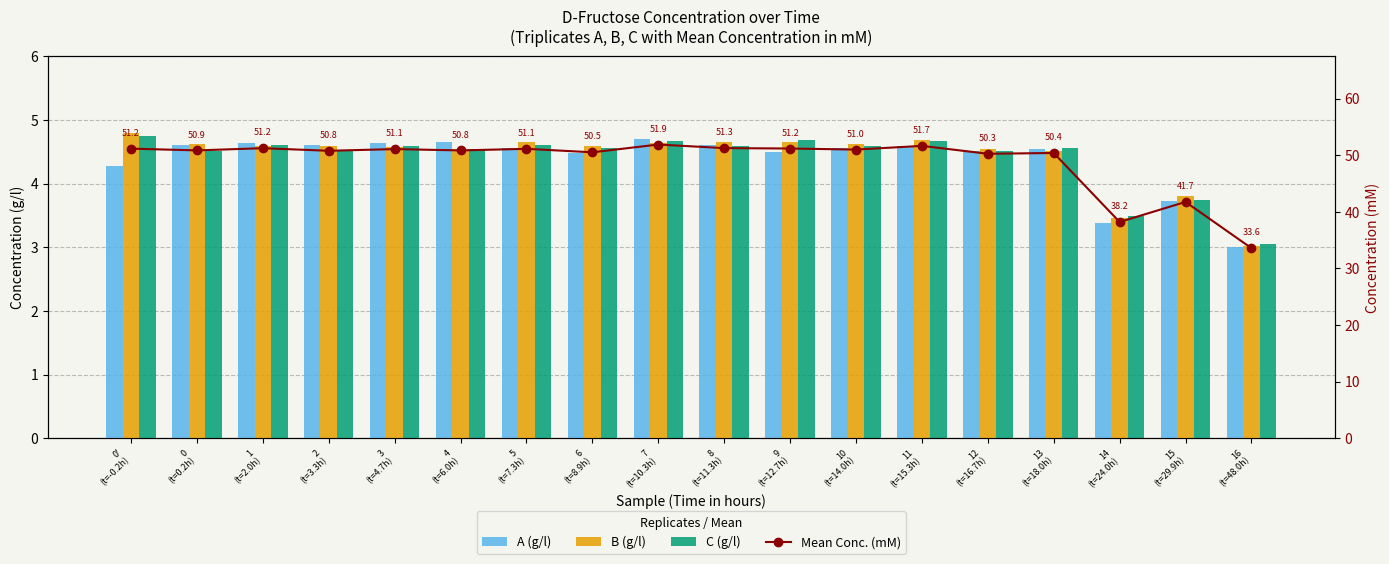

Reading left to right, extract all data points from this chart.

A (g/l): 4.3	4.6	4.6	4.6	4.6	4.7	4.6	4.5	4.7	4.6	4.5	4.6	4.6	4.5	4.5	3.4	3.7	3.0
B (g/l): 4.8	4.6	4.6	4.6	4.6	4.5	4.7	4.6	4.6	4.7	4.7	4.6	4.7	4.6	4.5	3.5	3.8	3.0
C (g/l): 4.7	4.5	4.6	4.5	4.6	4.5	4.6	4.6	4.7	4.6	4.7	4.6	4.7	4.5	4.6	3.5	3.8	3.0
Mean Conc. (mM): 51.2	50.9	51.2	50.8	51.1	50.8	51.1	50.5	51.9	51.3	51.2	51.0	51.7	50.3	50.4	38.2	41.7	33.6